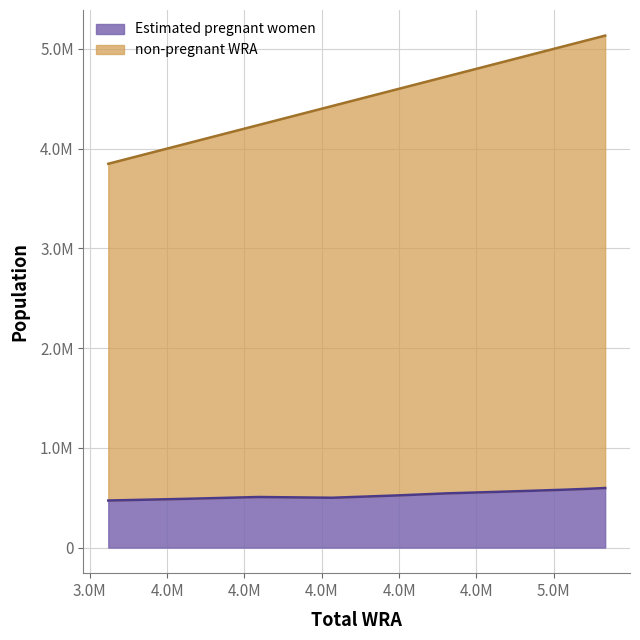

How many categories are shown in the chart?

11